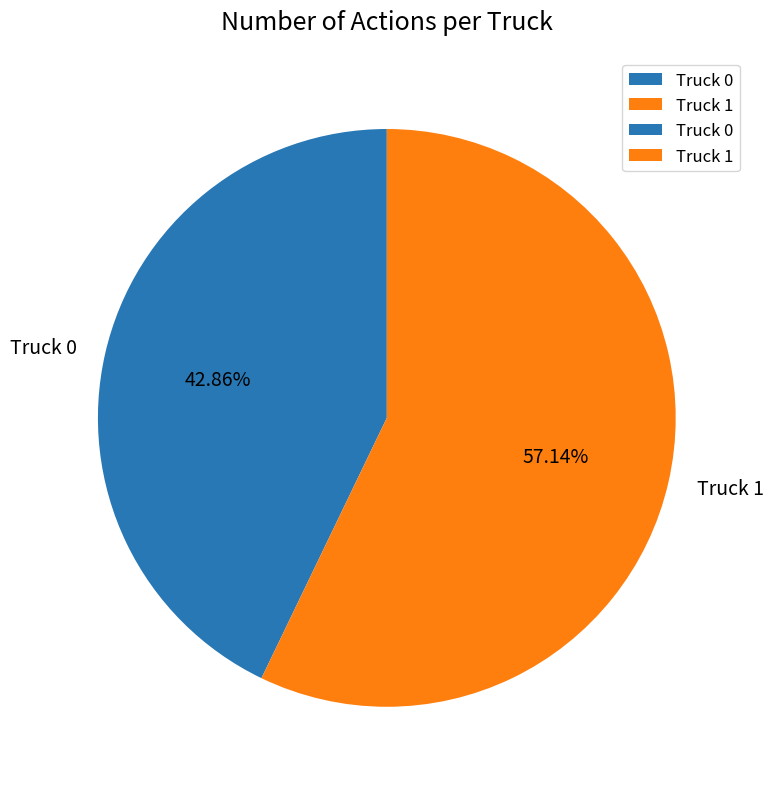

How many segments does this pie chart have?

2